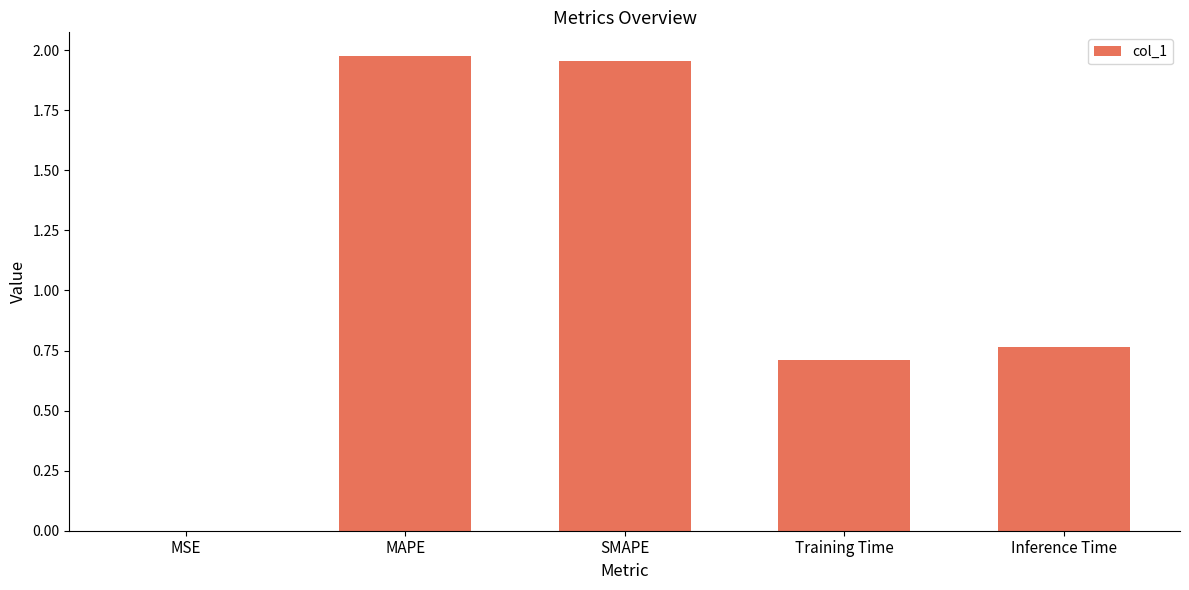

What is the change in value from MSE to MAPE?

+2.0